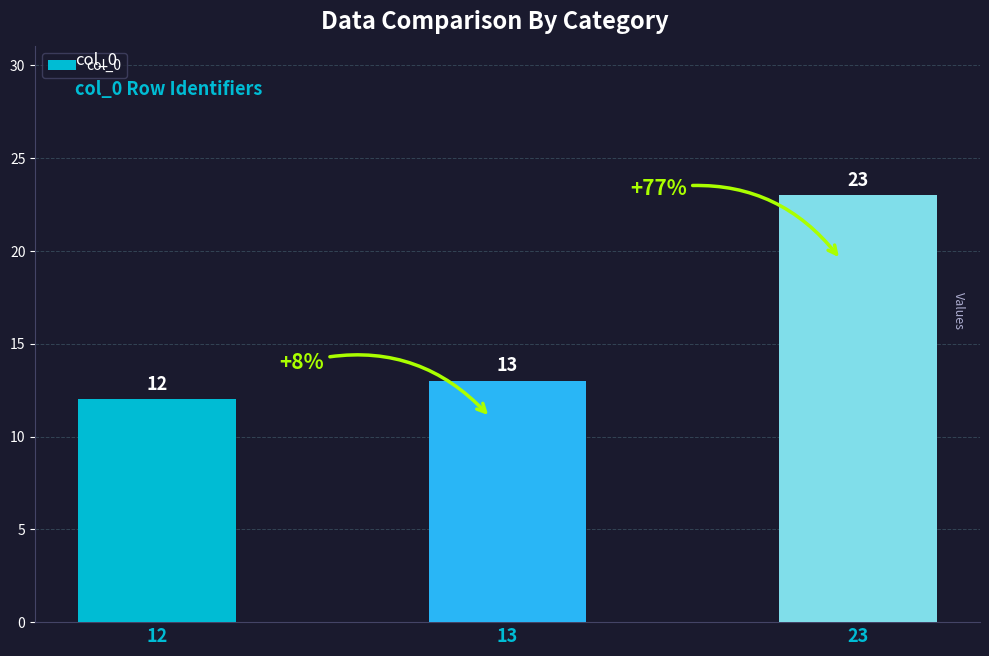

How many distinct data groups are displayed?

1